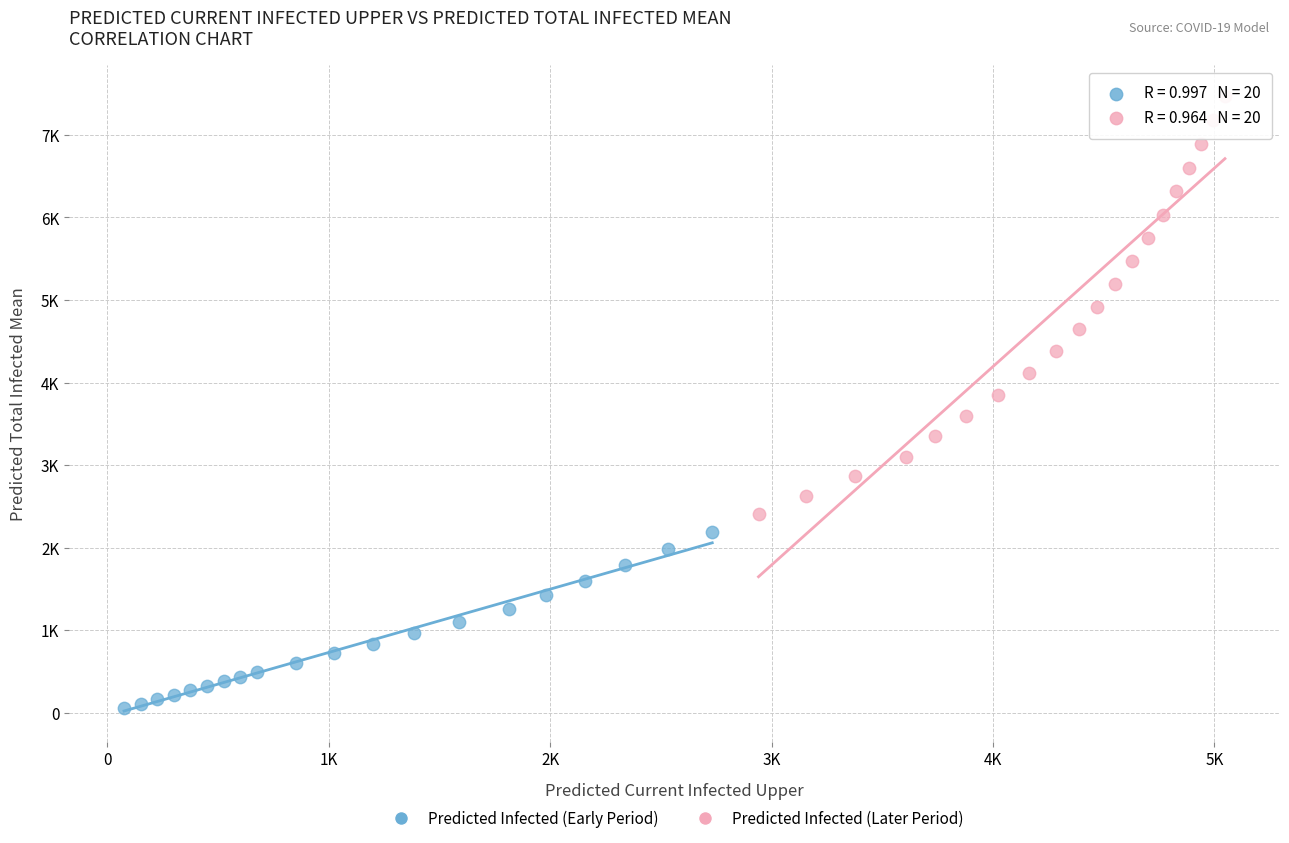

What are all the series names shown in the legend?

Predicted Infected (Early Period), Predicted Infected (Later Period)